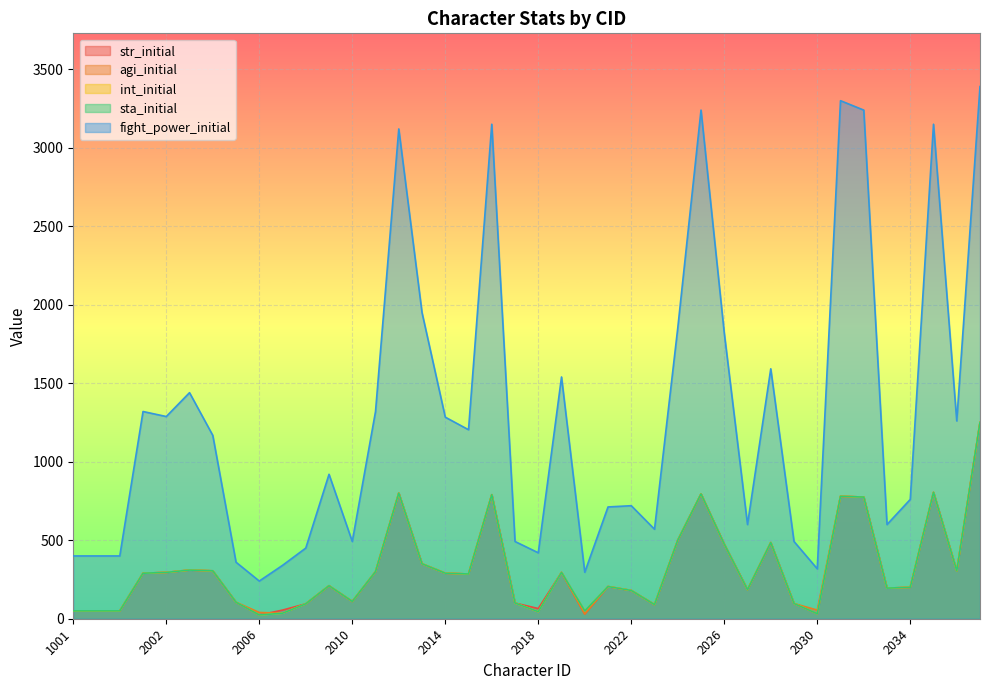

What is the approximate value of str_initial at 2007, to the nearest 50?

50